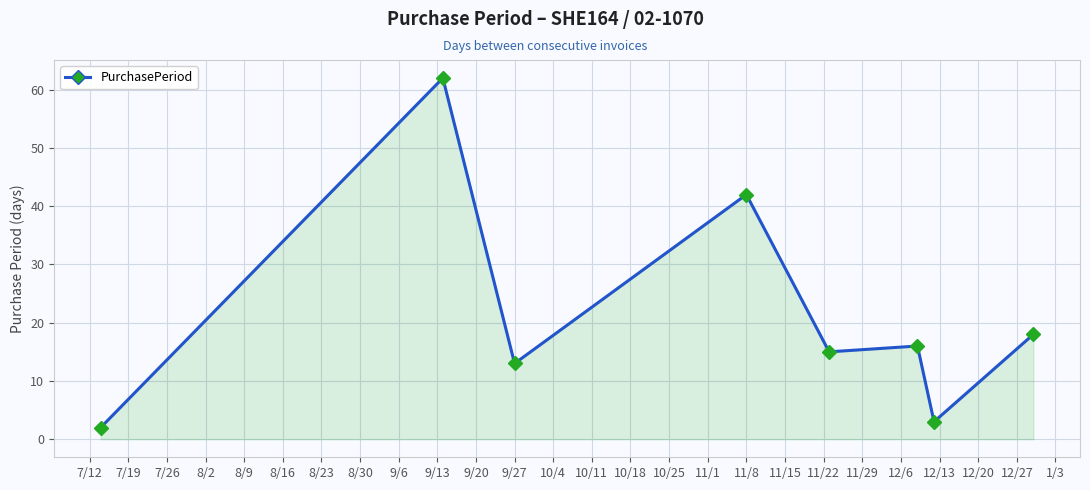

What is the greatest value displayed?

62